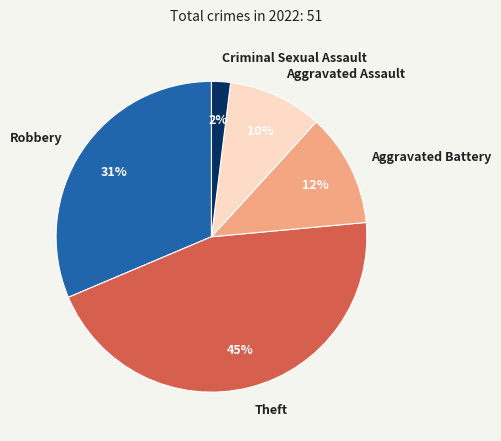

Is the sum of Aggravated Battery and Theft greater than half?

Yes